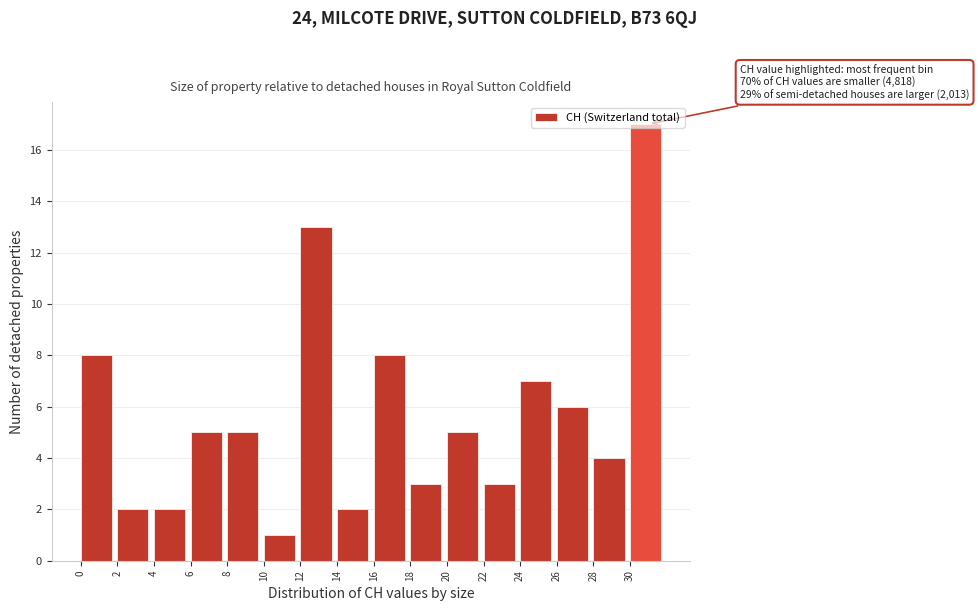

Over which range of the x-axis is the bar tallest?

30 to 32